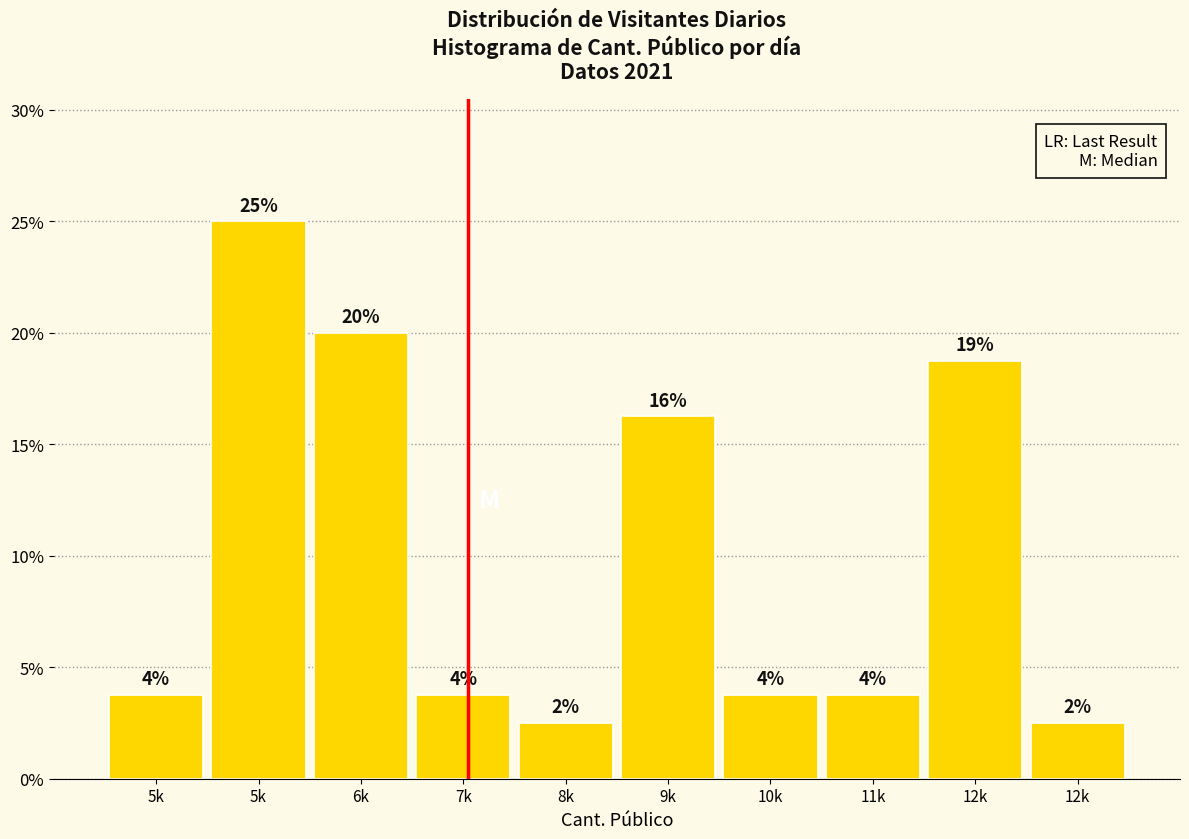

Does the chart contain any negative values?

No